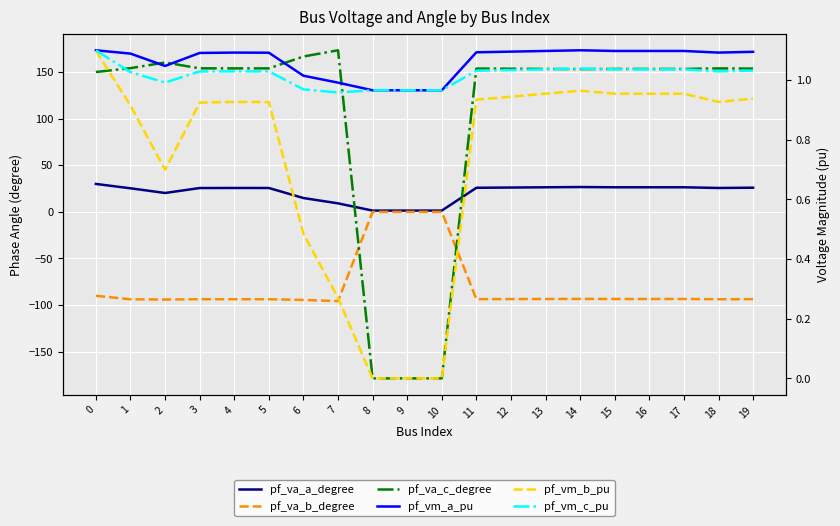

What are all the series names shown in the legend?

pf_va_a_degree, pf_va_b_degree, pf_va_c_degree, pf_vm_a_pu, pf_vm_b_pu, pf_vm_c_pu